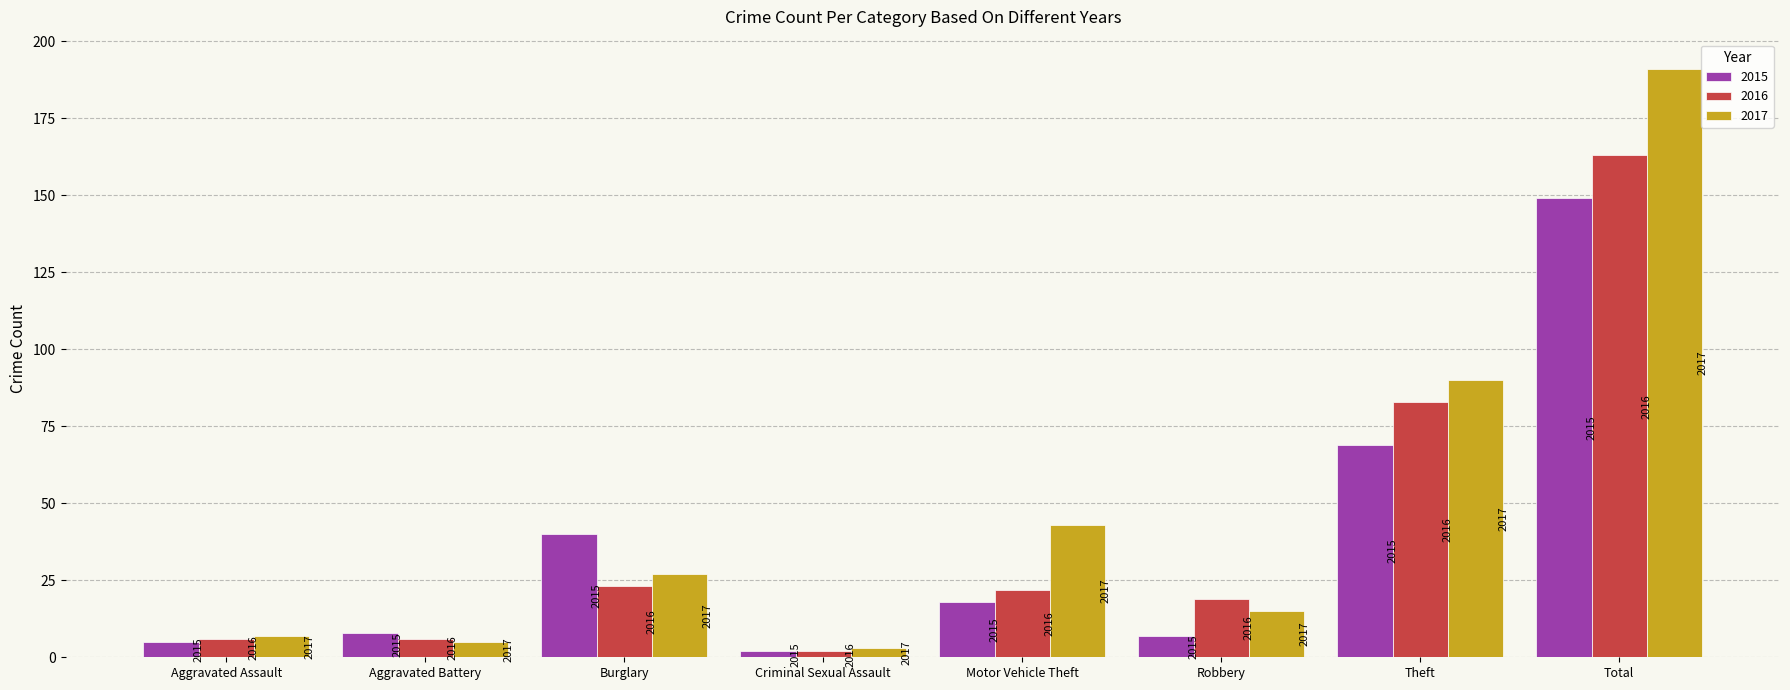

List the series in order of their overall mean, highest first.

2017, 2016, 2015